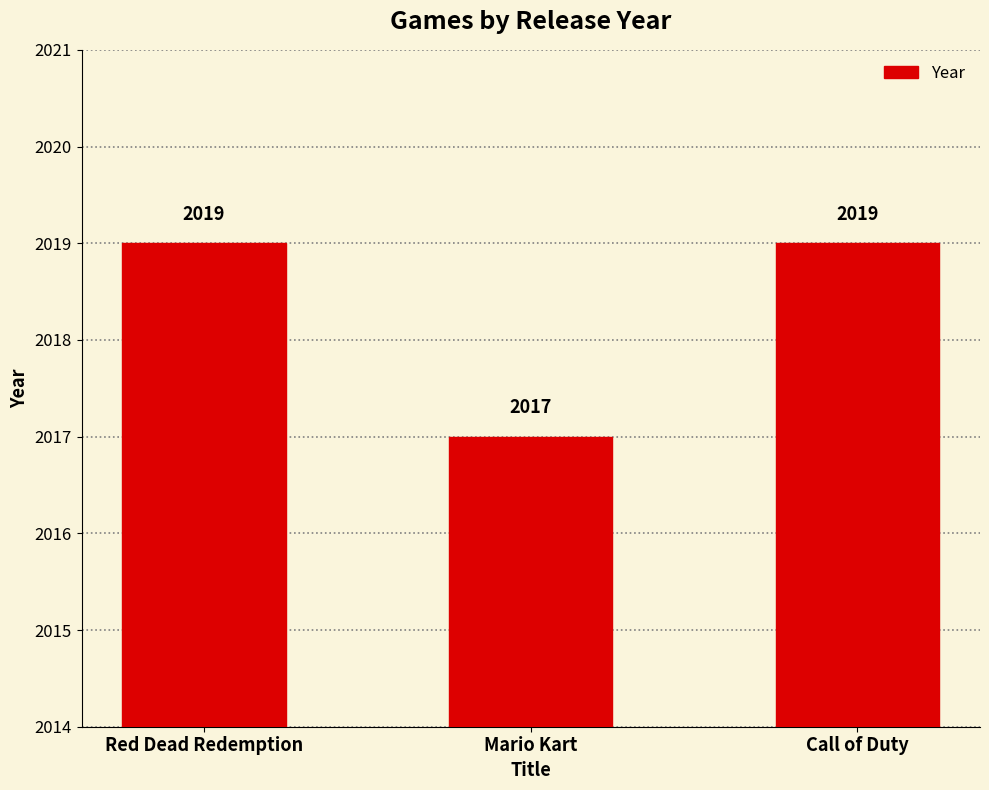

How many values are below 2019?

1